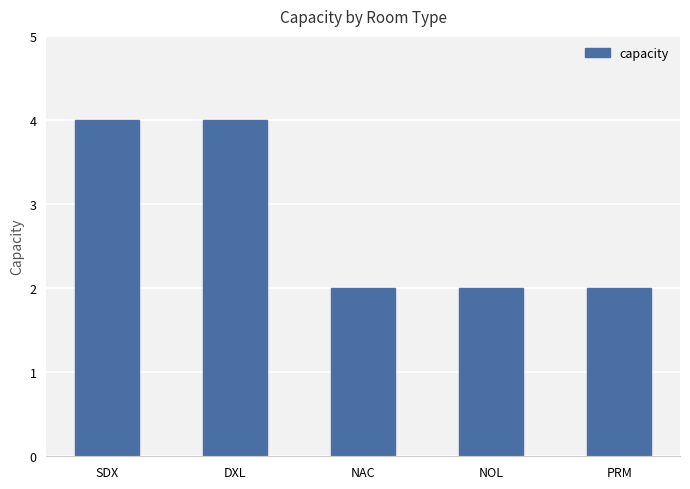

Is it true that the value at NAC is 3?

False